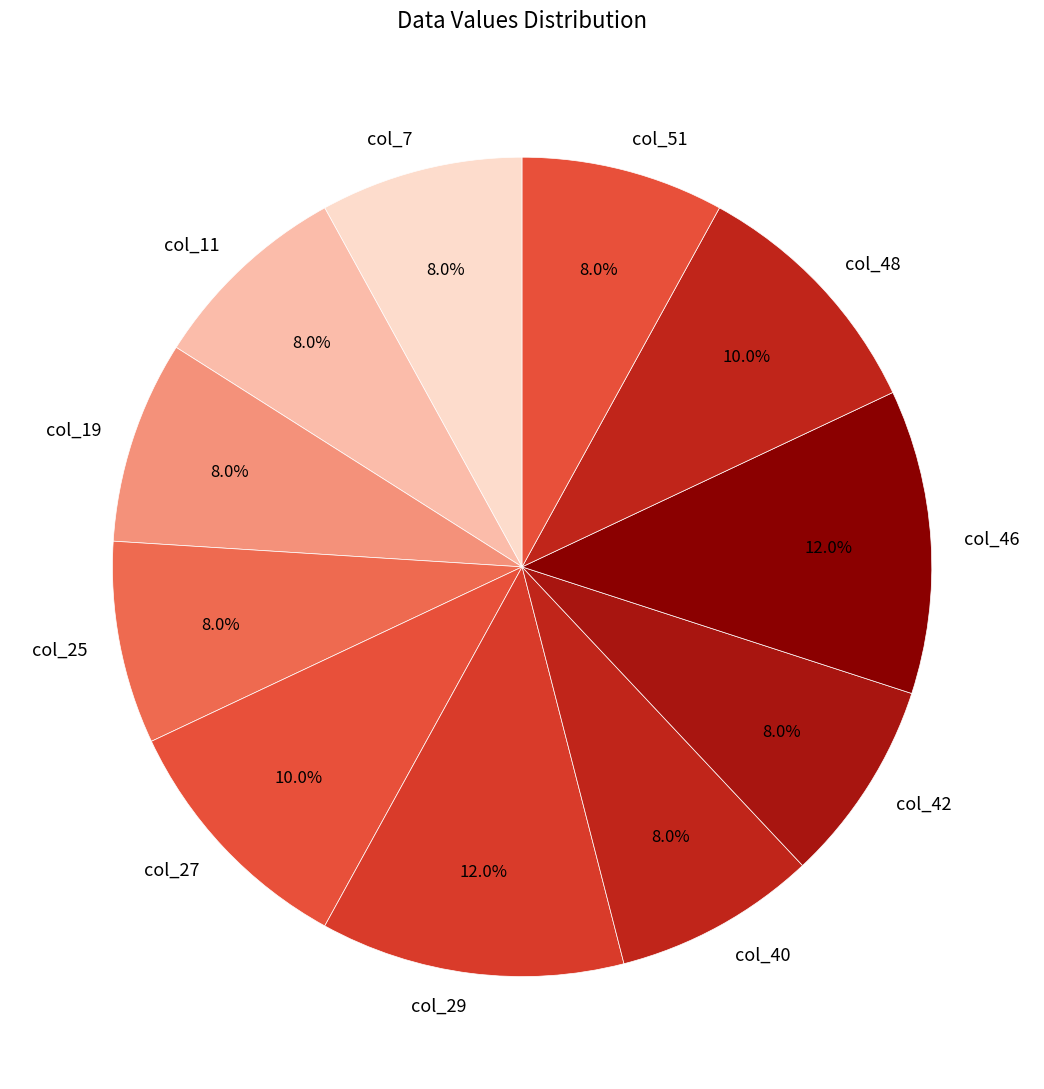

How many segments does this pie chart have?

11